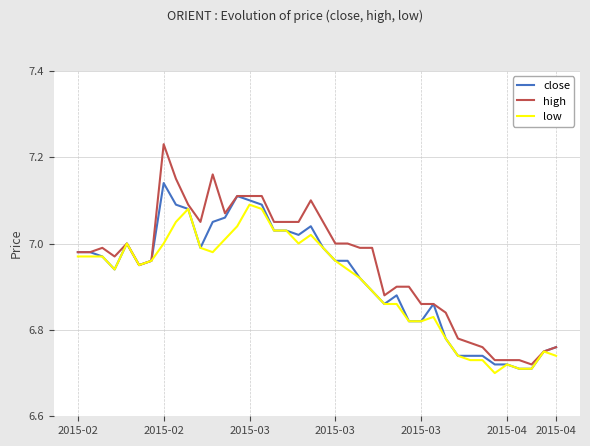

List the series in order of their peak value, highest first.

high, close, low